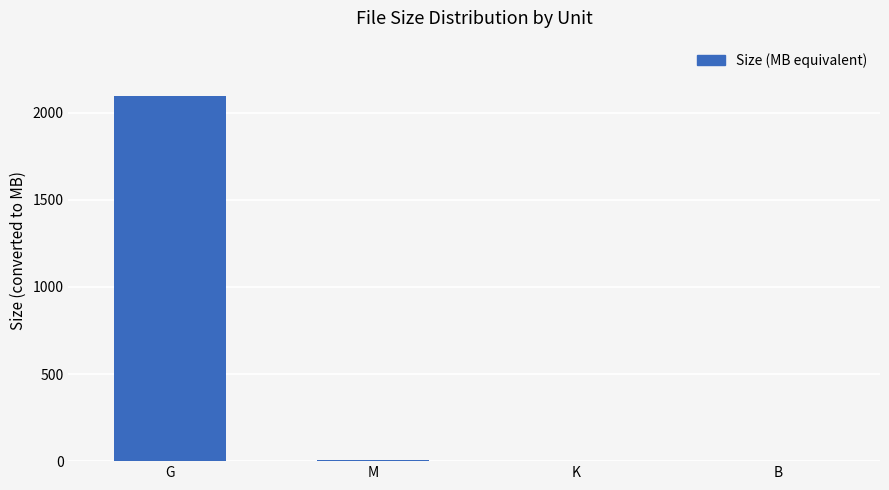

Which label corresponds to the largest value in the chart?

G